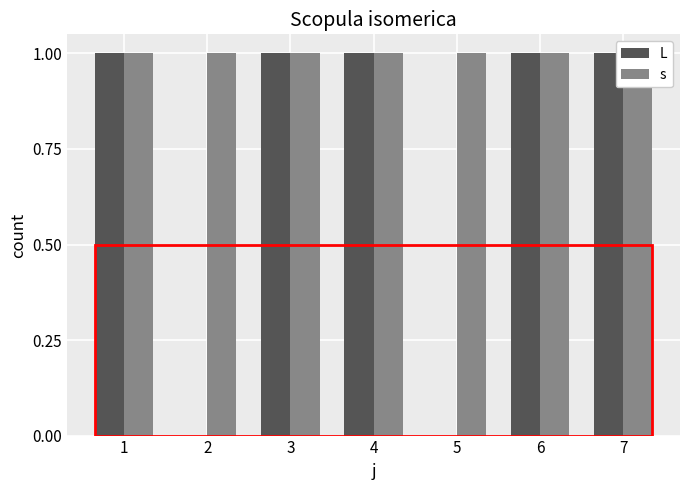

At which category does the chart reach its minimum across all series?

2